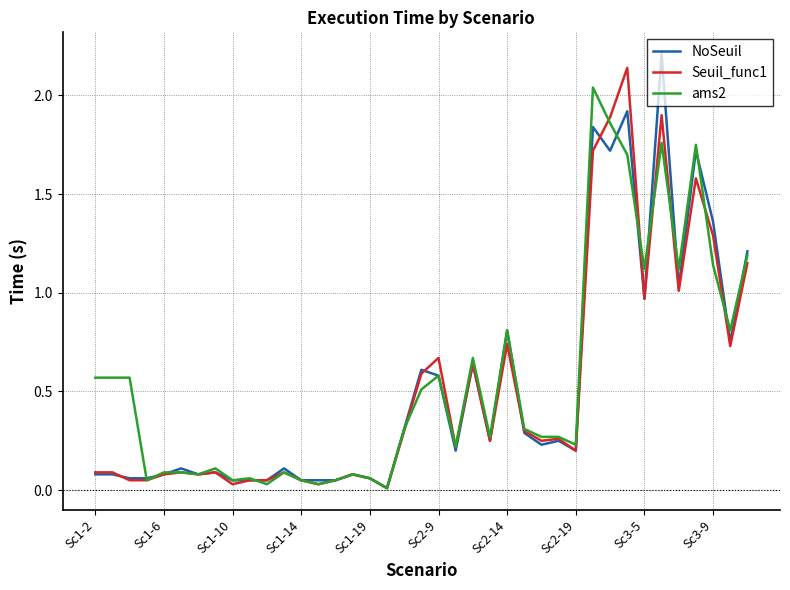

What is the highest value of the NoSeuil series?

2.2